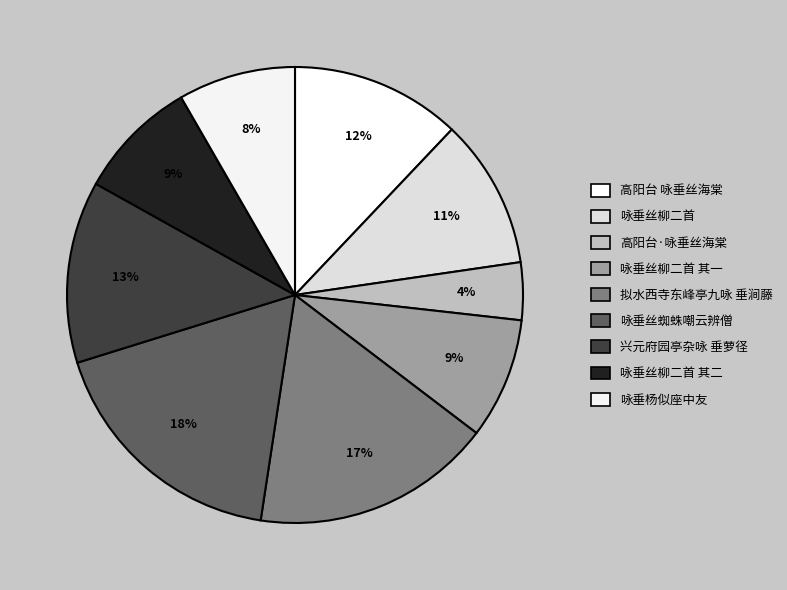

What is the smallest slice in the pie chart?

高阳台·咏垂丝海棠